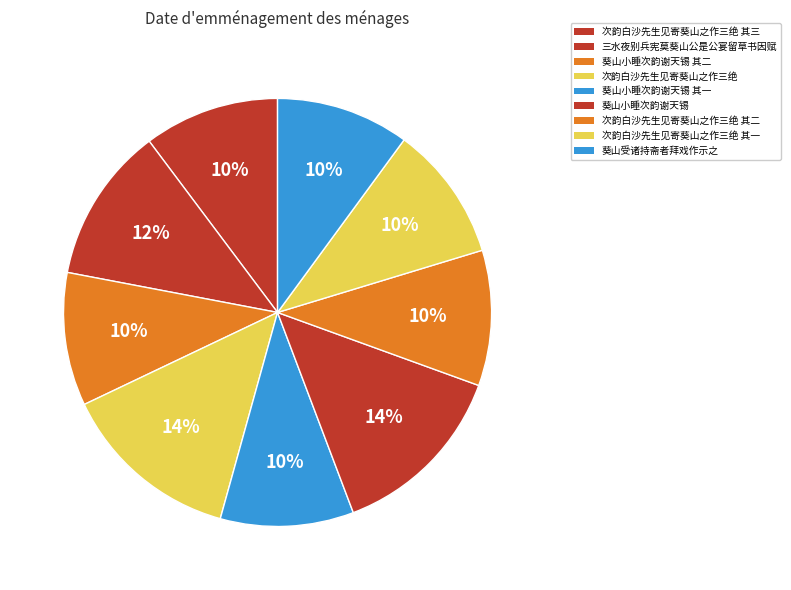

How many slices are in this pie chart?

9